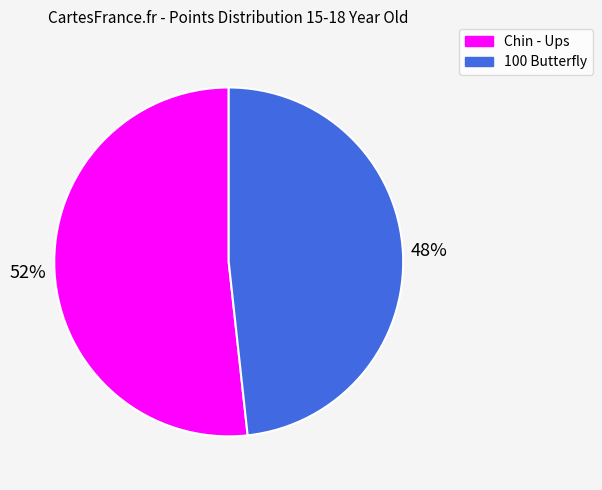

How many slices are in this pie chart?

2